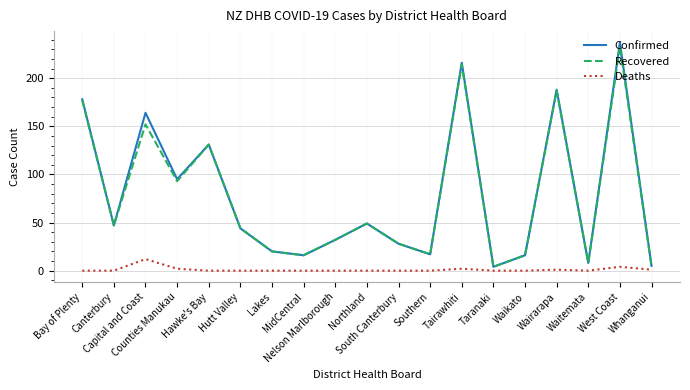

At how many categories does at least one series exceed 83?

7